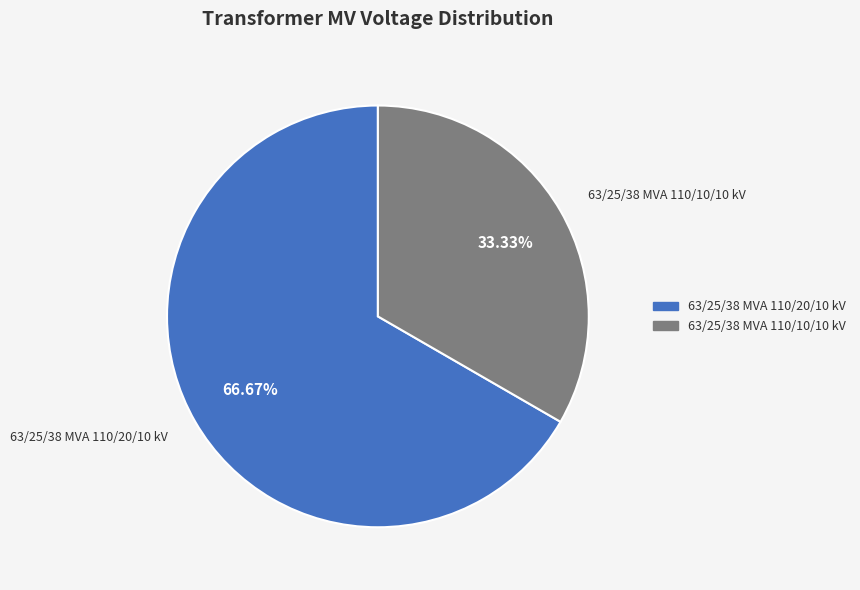

What is the majority slice?

63/25/38 MVA 110/20/10 kV